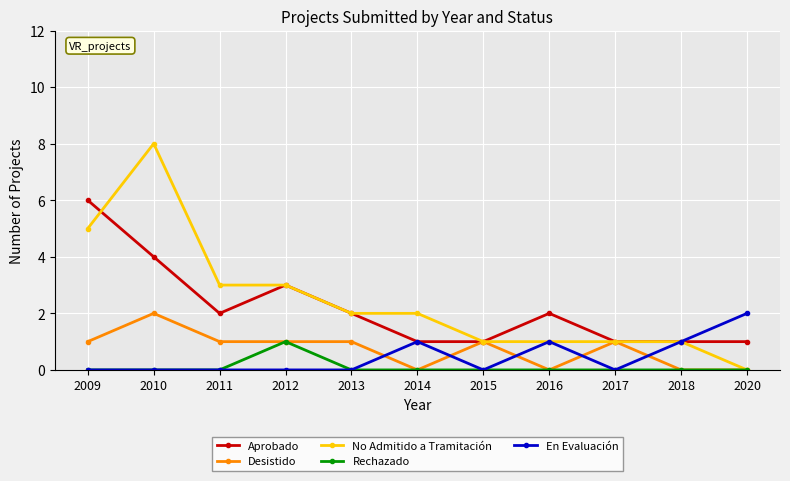

Which series has the widest spread of values?

No Admitido a Tramitación